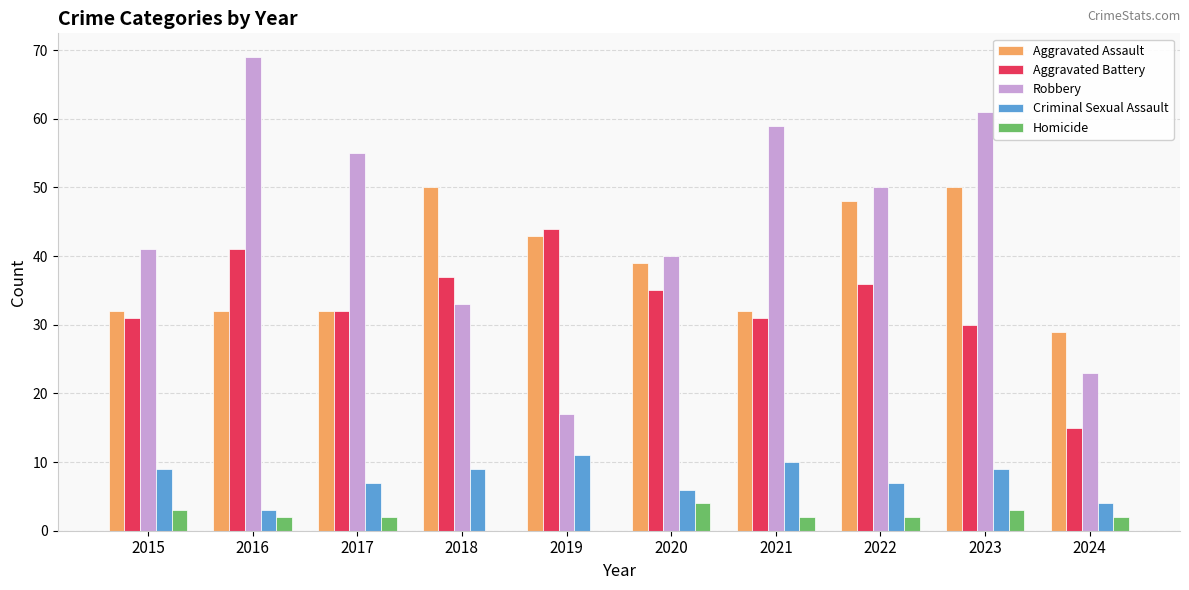

The value of Homicide at 2022 is 2. True or false?

True